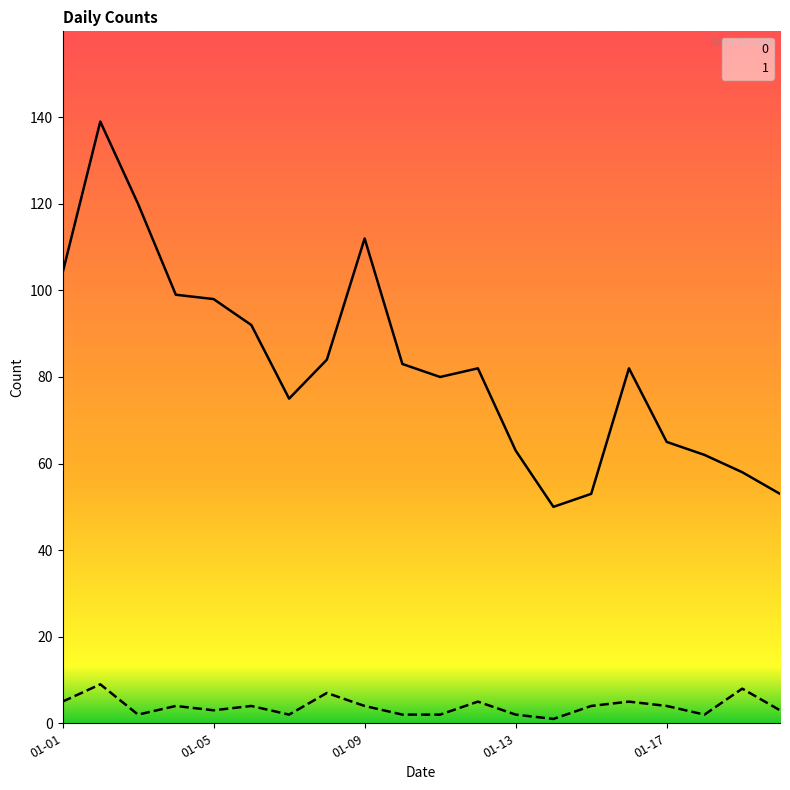

How many series are shown in this chart?

2